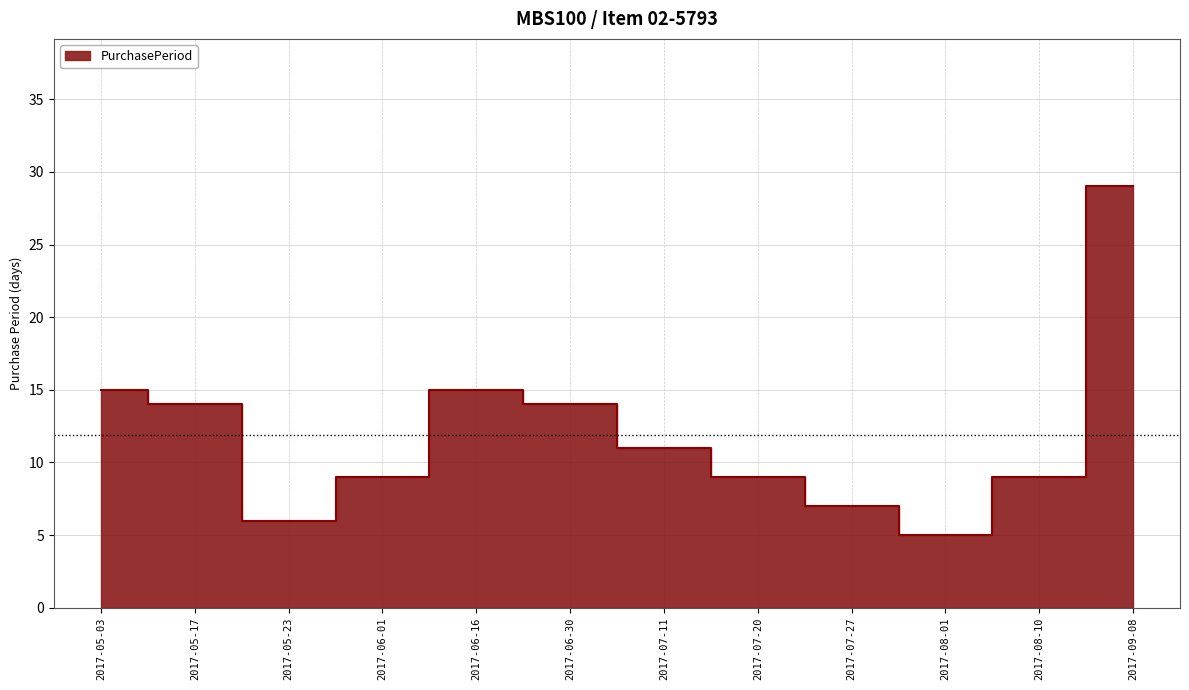

List the labels in order of value, smallest first.

2017-08-01, 2017-05-23, 2017-07-27, 2017-06-01, 2017-07-20, 2017-08-10, 2017-07-11, 2017-05-17, 2017-06-30, 2017-05-03, 2017-06-16, 2017-09-08